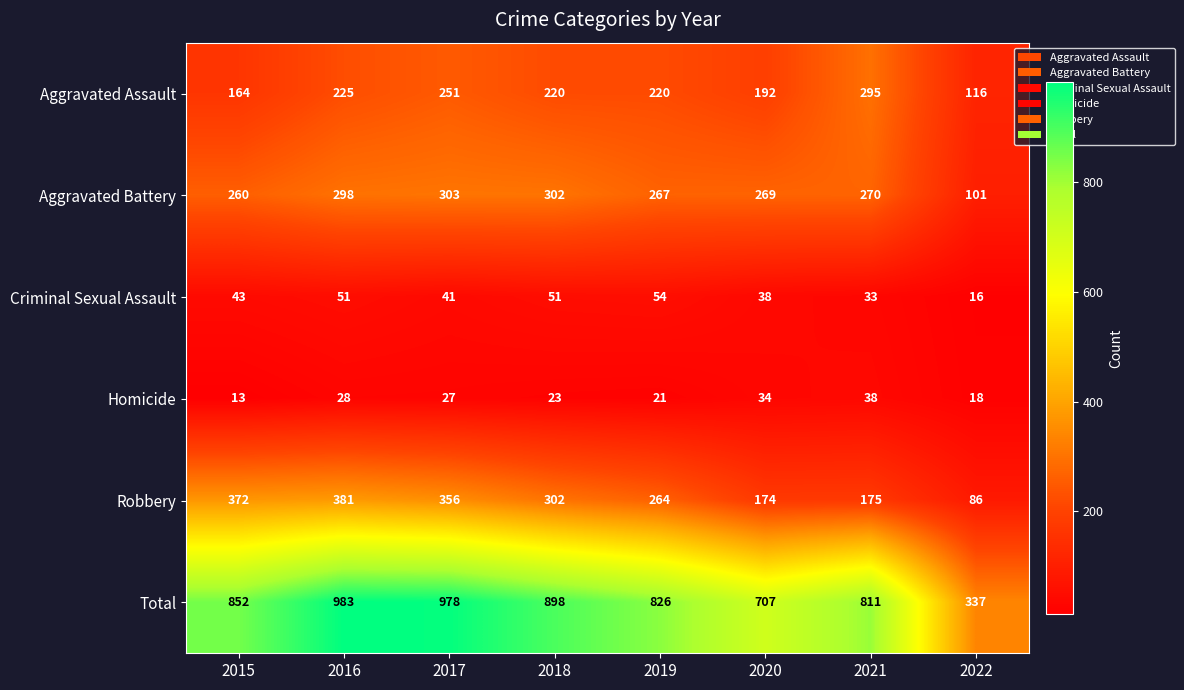

What is the greatest value displayed?

983